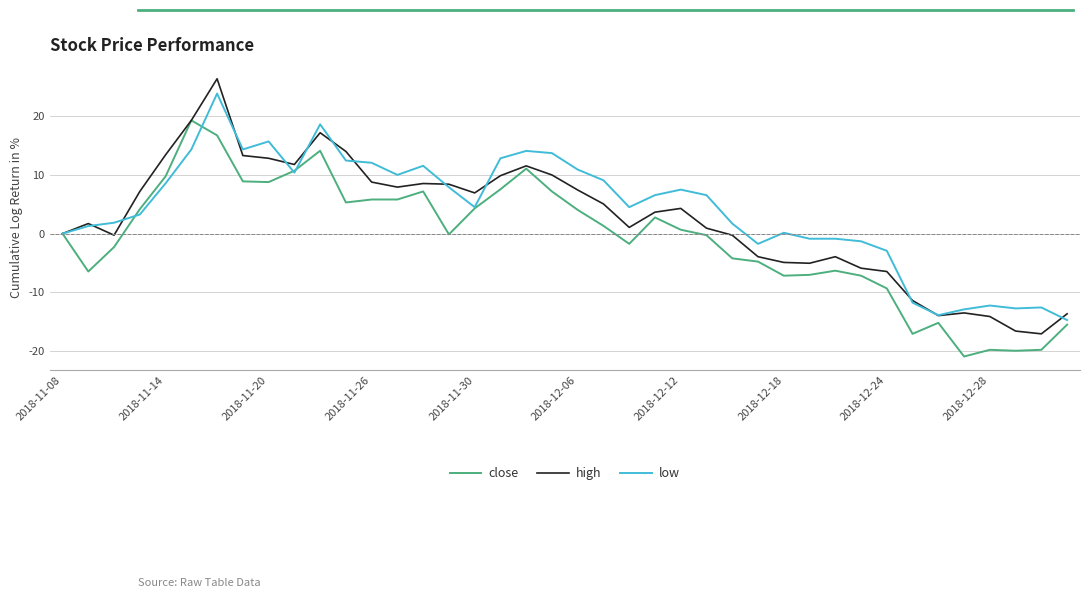

List the series in order of their peak value, lowest first.

close, low, high